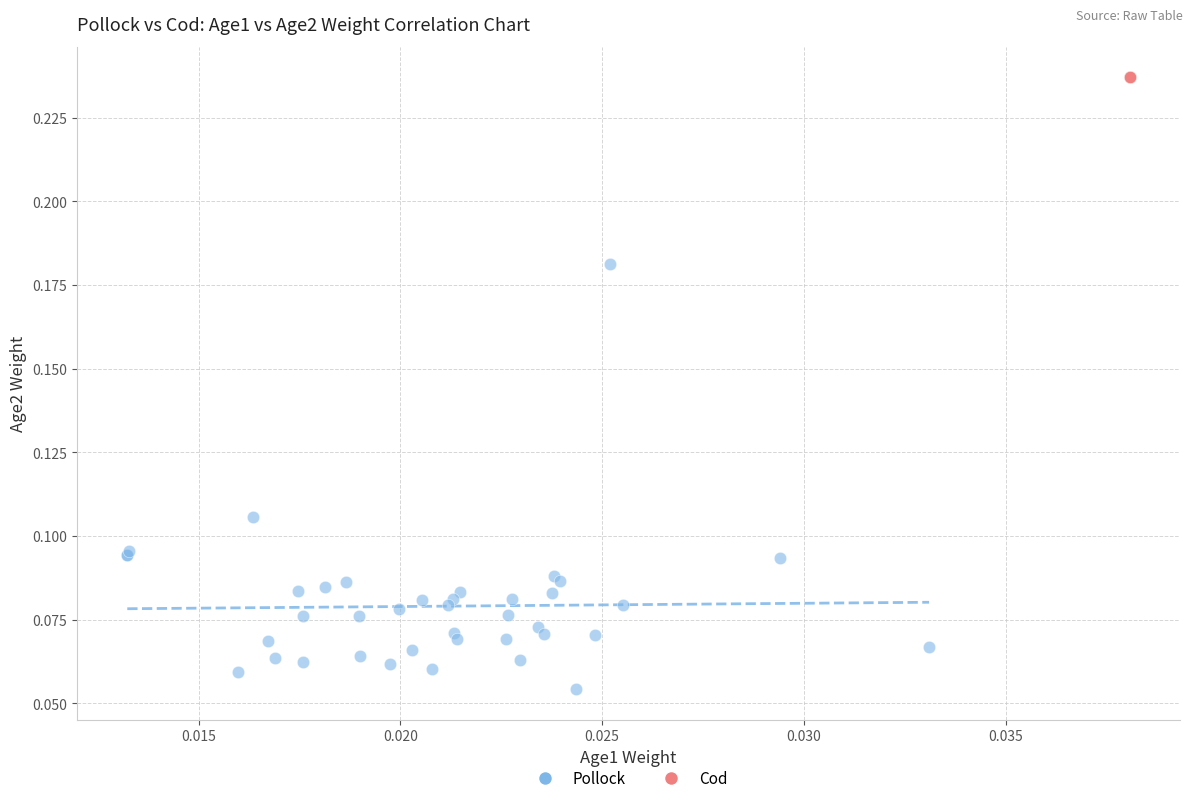

Which series reaches the maximum Y coordinate?

Cod